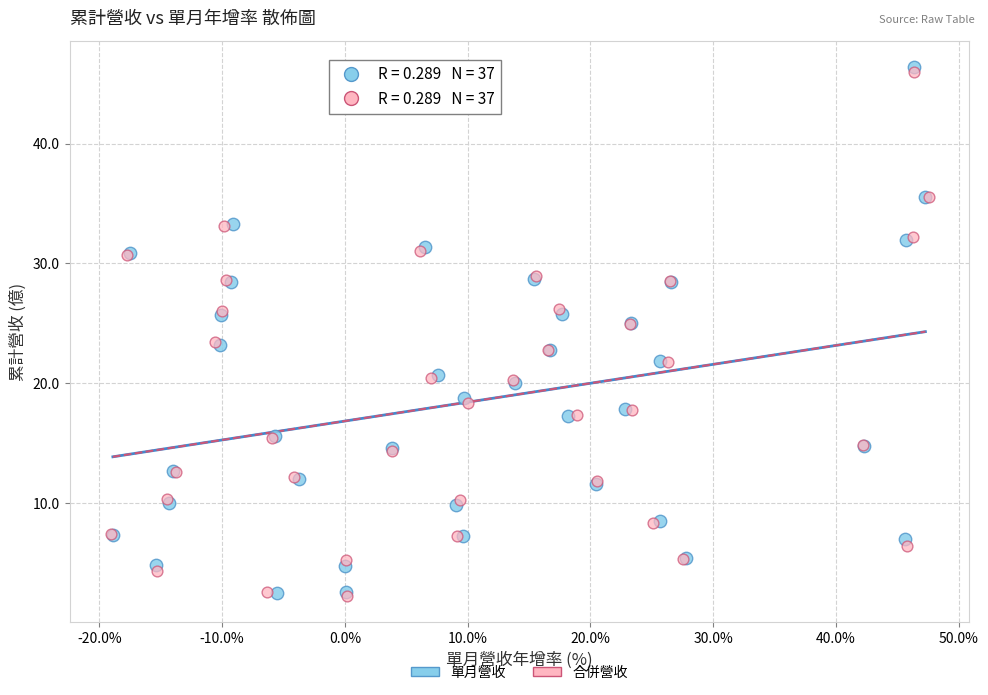

Which series has the largest Y range (max minus min)?

單月營收